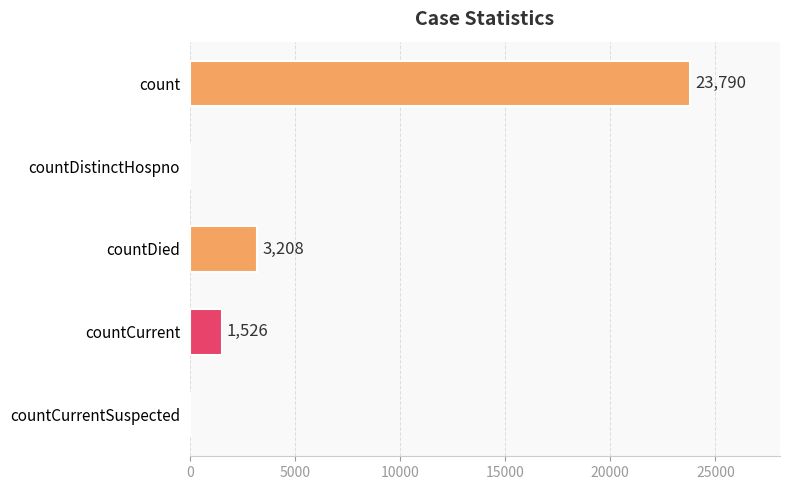

True or false: the data shows 23790 at count.

True